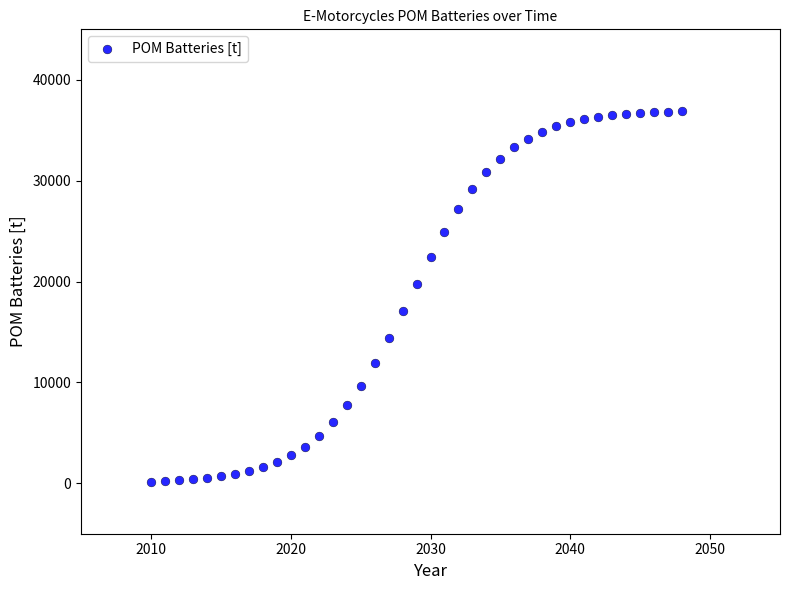

What is the range of Y values (max minus min)?

36726.7